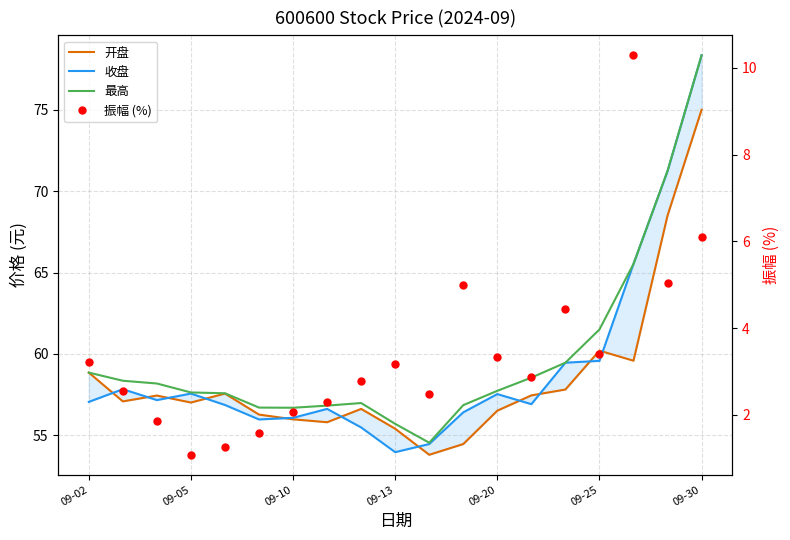

True or false: 最高 has a value of 80.2 at 09-25.

False